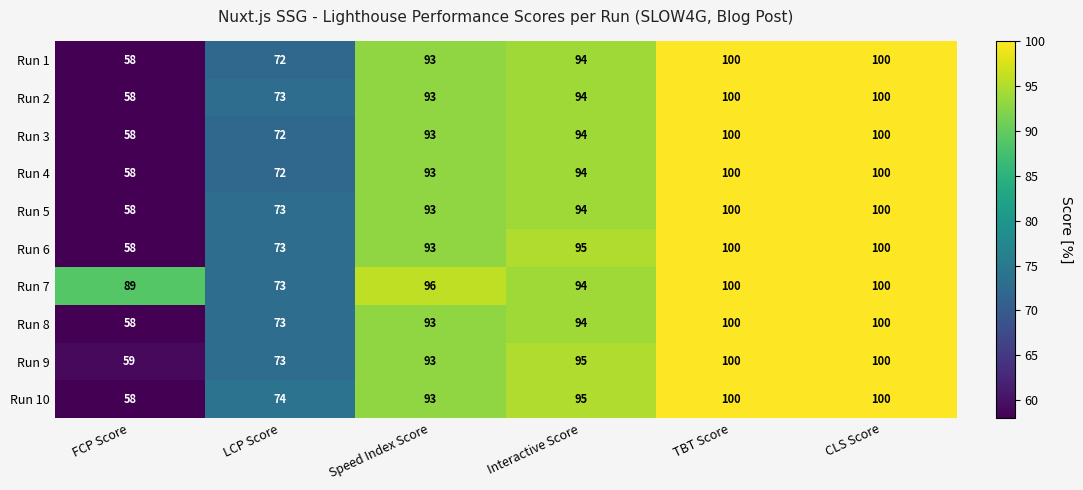

What is the minimum value for Run 7?

73